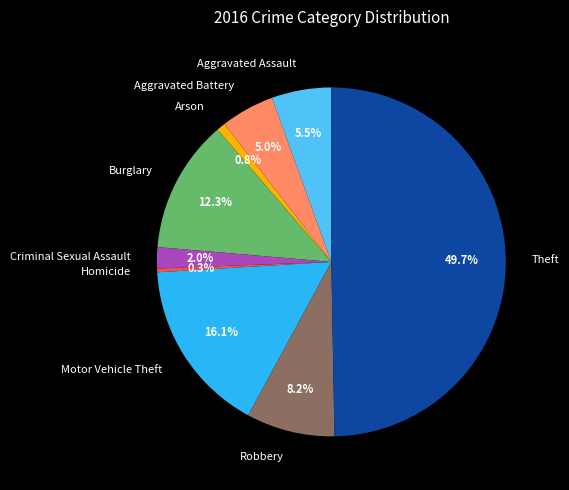

Which has a higher value, Homicide or Burglary?

Burglary